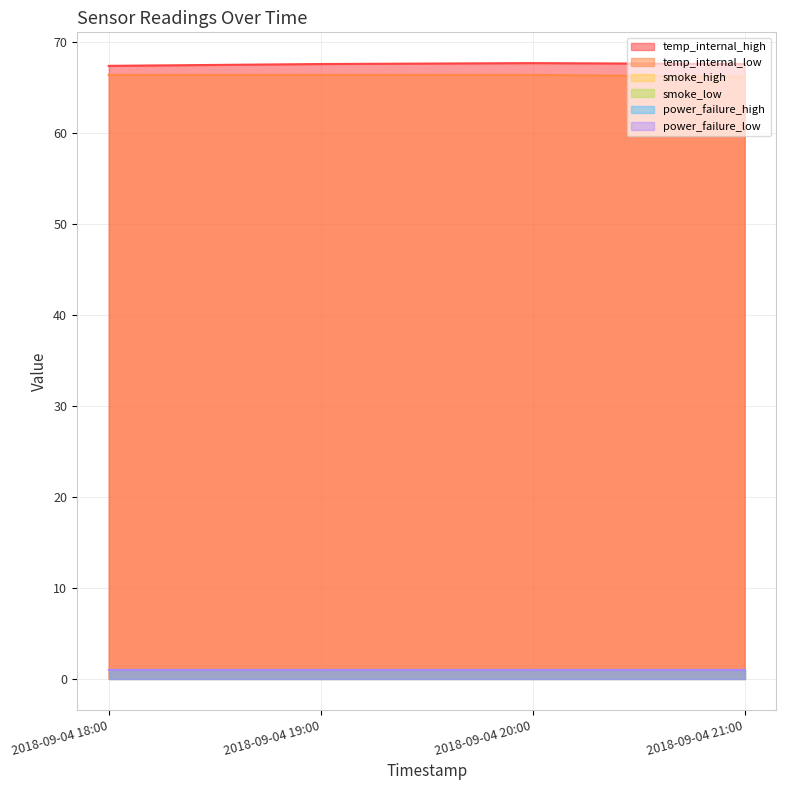

Does the chart have visible grid lines?

Yes